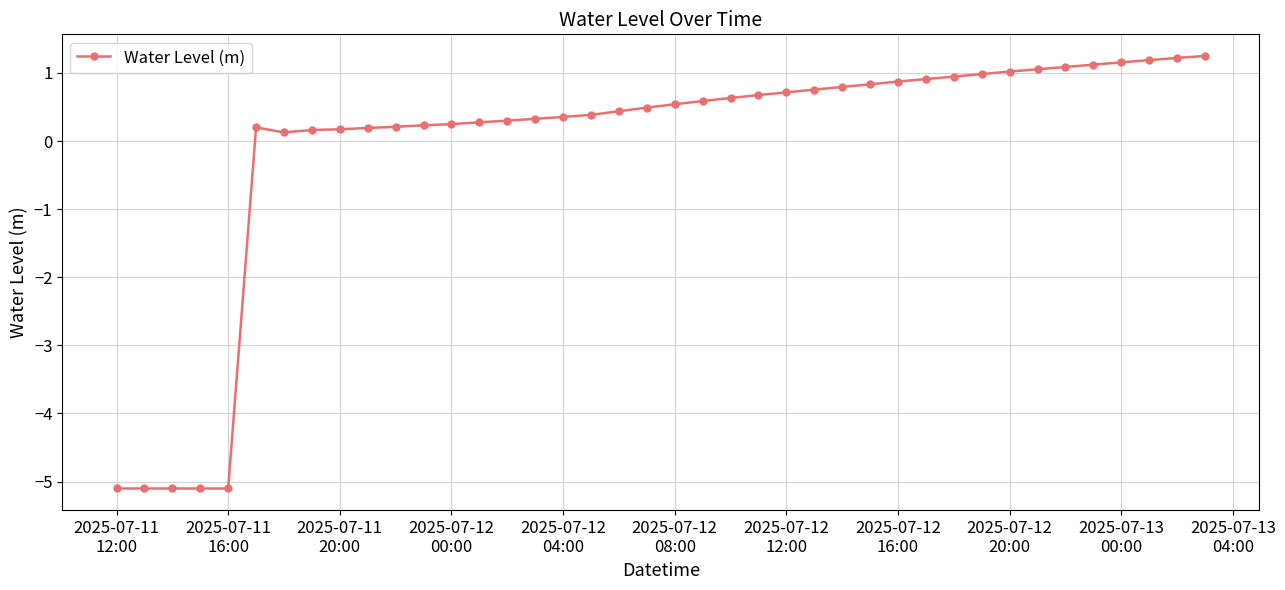

What is the maximum value shown in the chart?

1.2